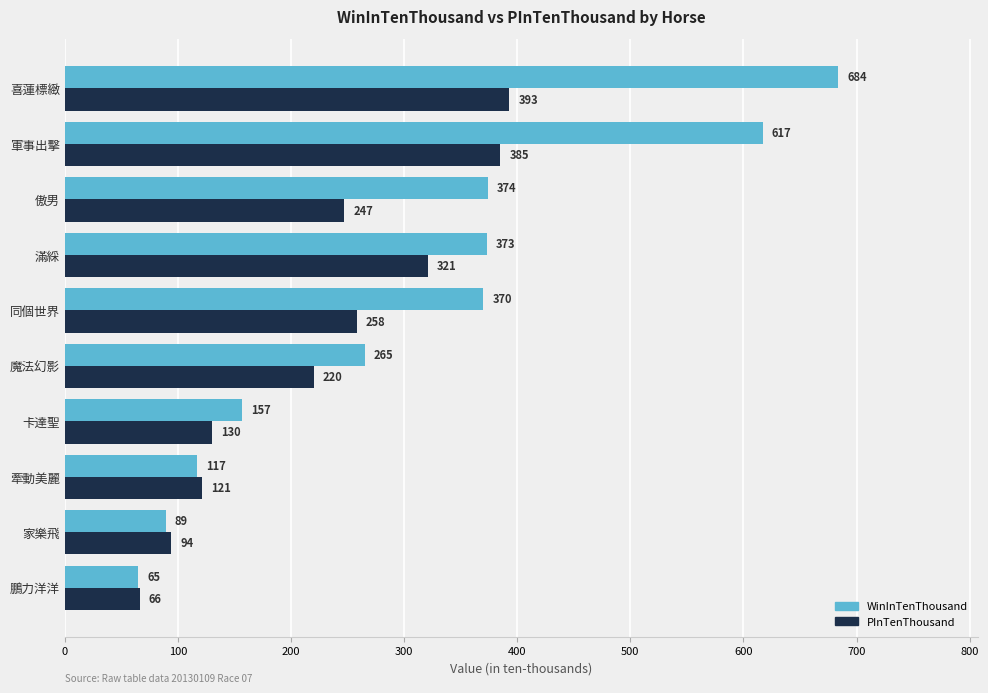

List the series in order of their overall mean, lowest first.

PInTenThousand, WinInTenThousand